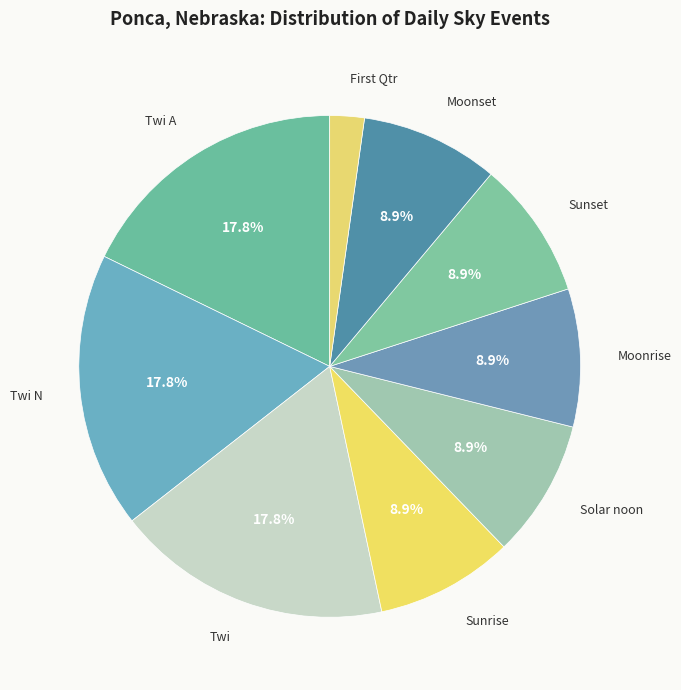

To the nearest percent, what is the combined percentage of Twi and Sunrise?

27%